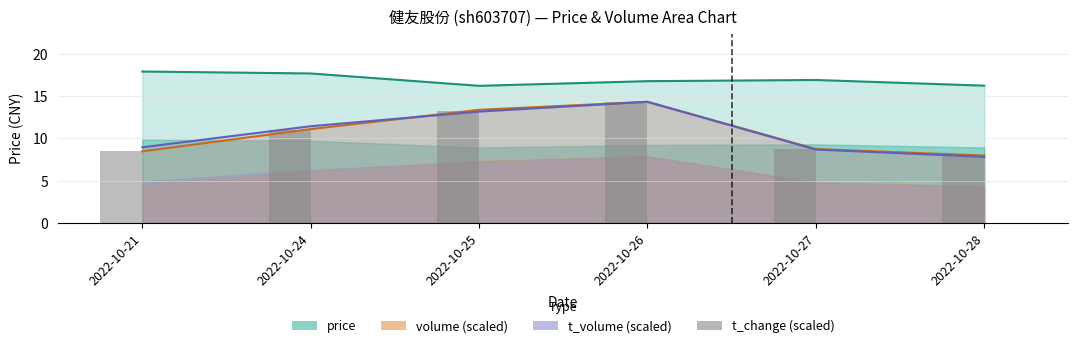

Rank the series at 2022-10-21 from lowest to highest value.

volume (scaled), t_change (scaled), t_volume (scaled), price